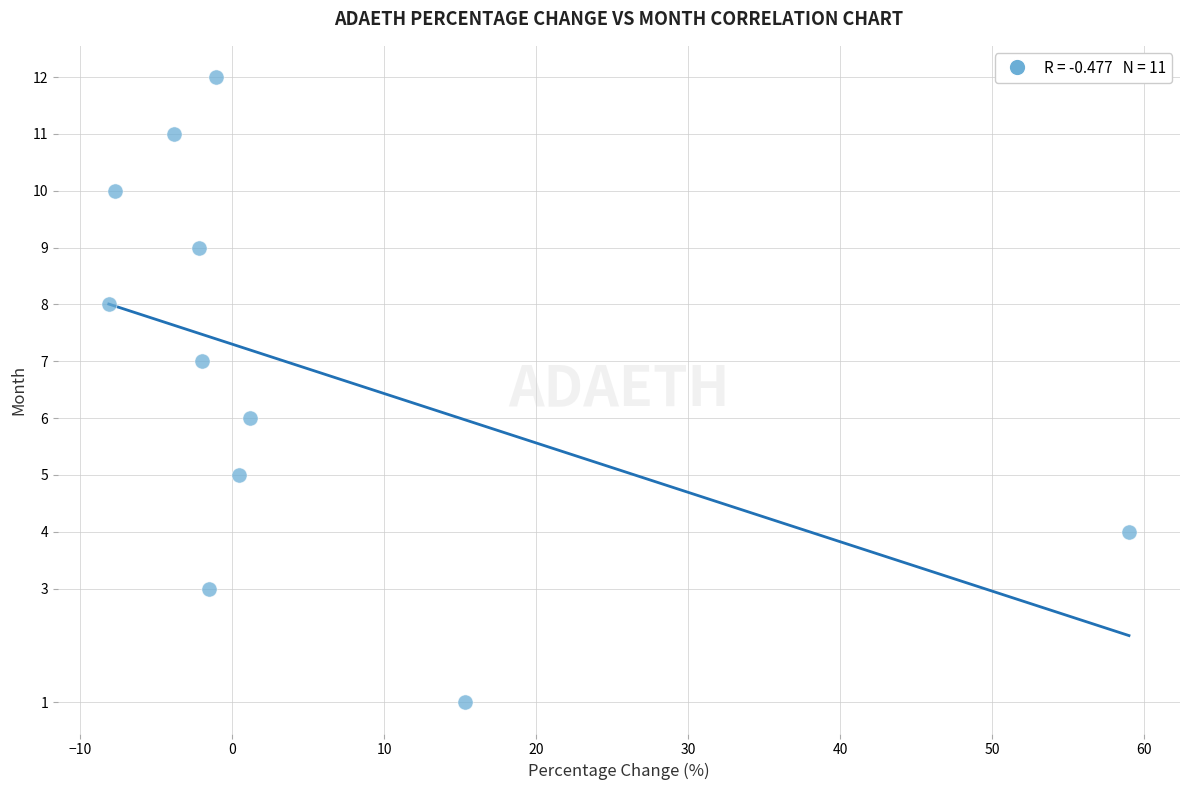

What is the average Y value?

7